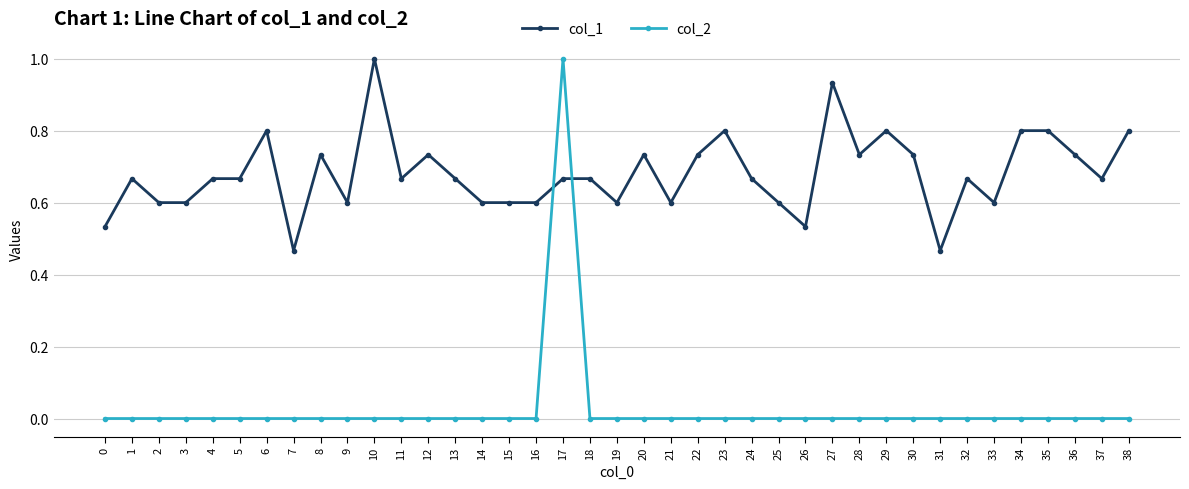

Which series has the widest spread of values?

col_2